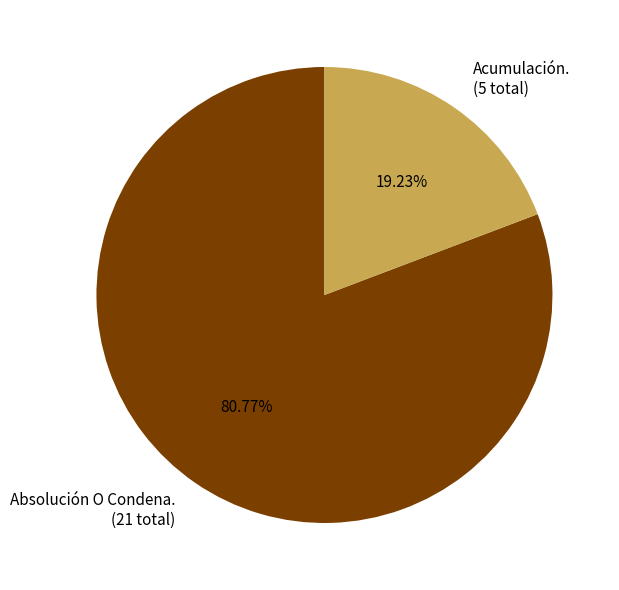

Does Acumulación. represent more than half of the total?

No